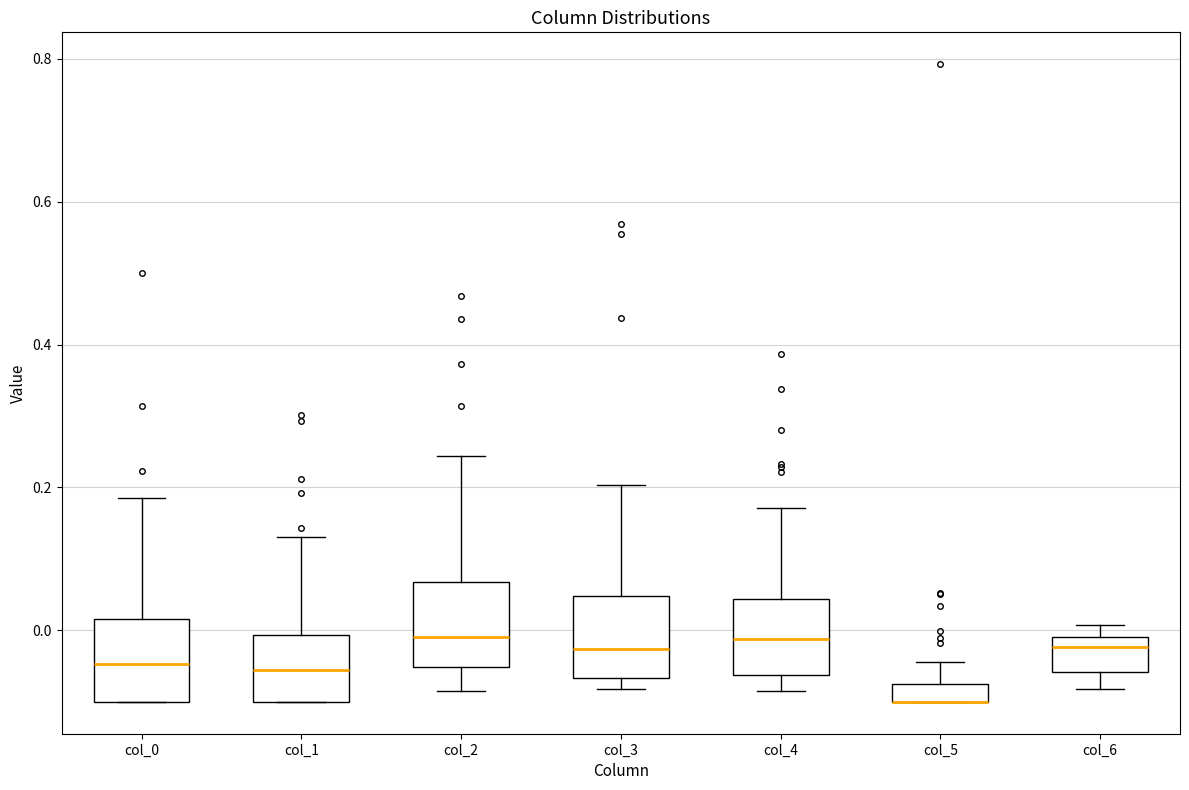

Where is the lower edge of the box for col_0 on the y-axis? The values are not printed on the chart, so give them approximately, as read against the axis.

-0.10